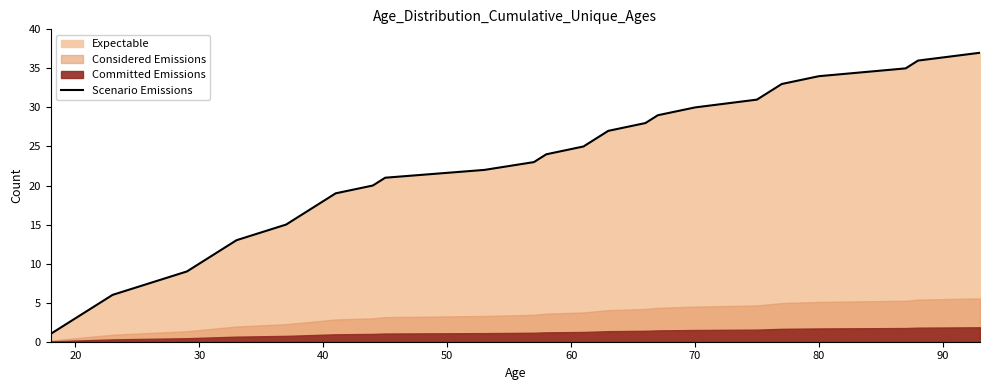

What is the highest value of the Scenario Emissions series?

37